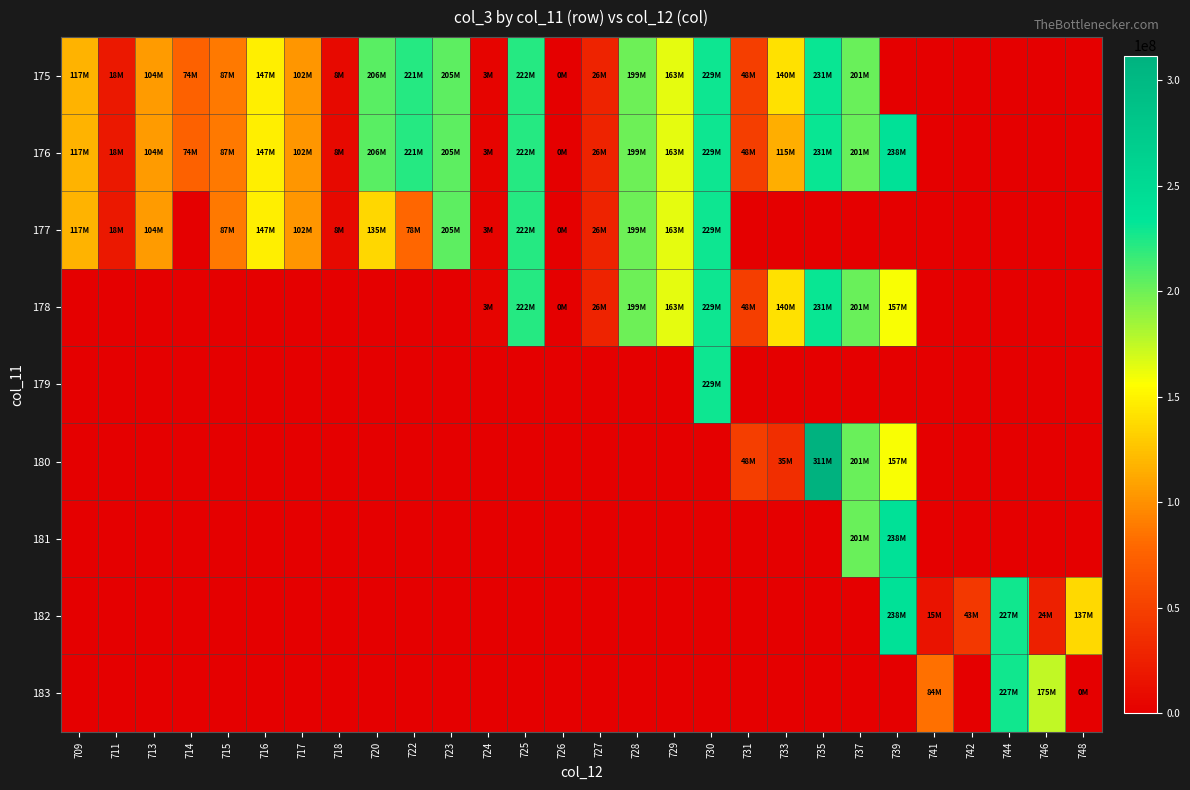

Which series has the largest total across all categories?

176